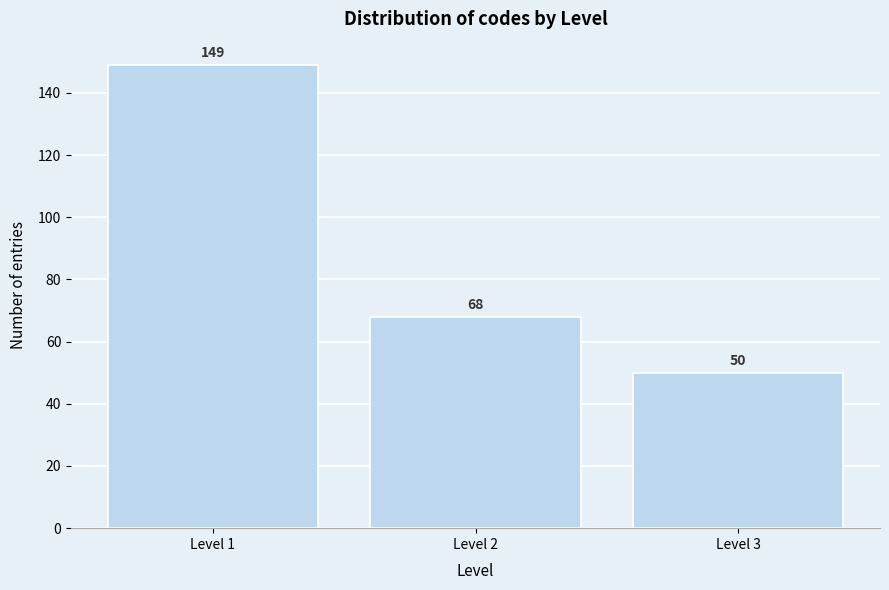

Reading left to right, list every bar in this chart as the range it spans on the x-axis followed by its height.

0.5 to 1.5: 149
1.5 to 2.5: 68
2.5 to 3.5: 50